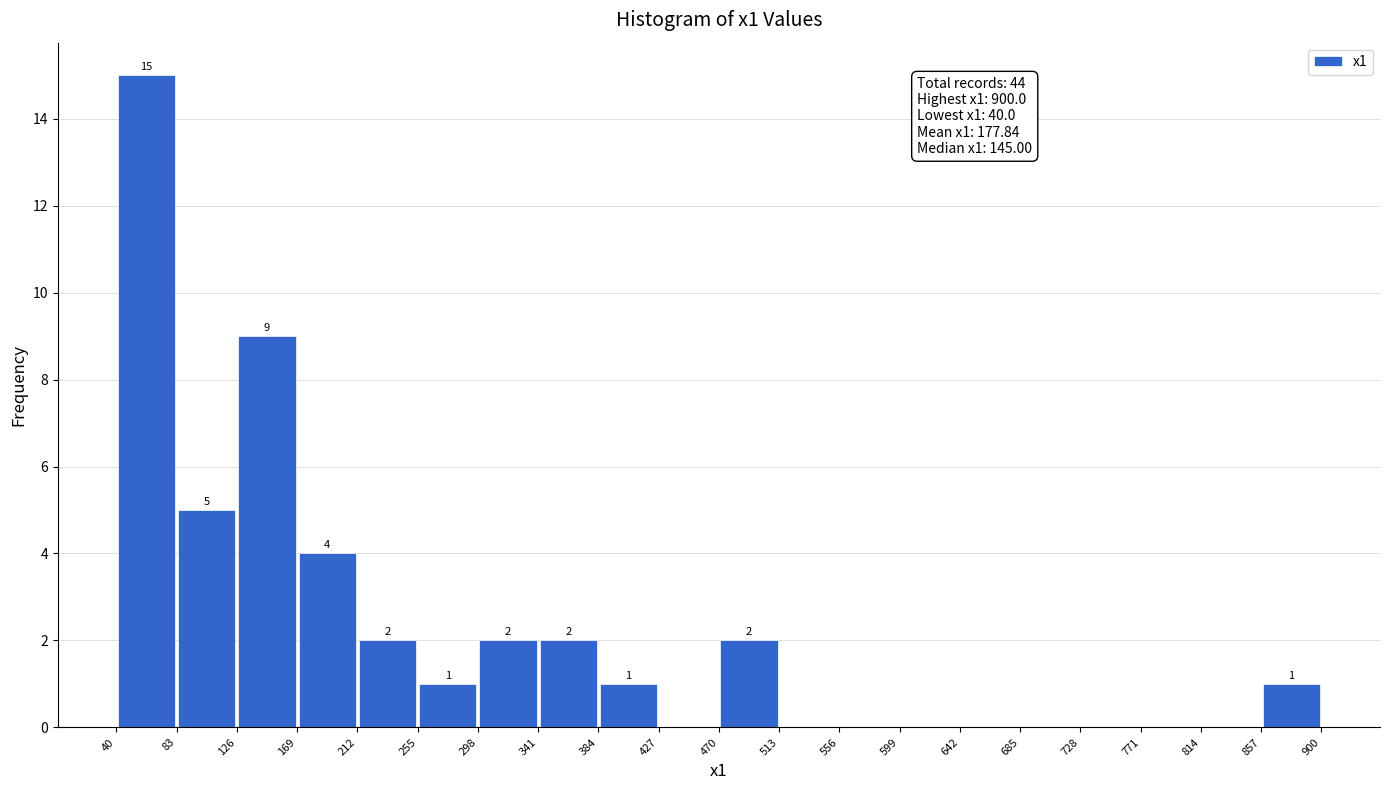

Over which range of the x-axis is the bar tallest?

40 to 83